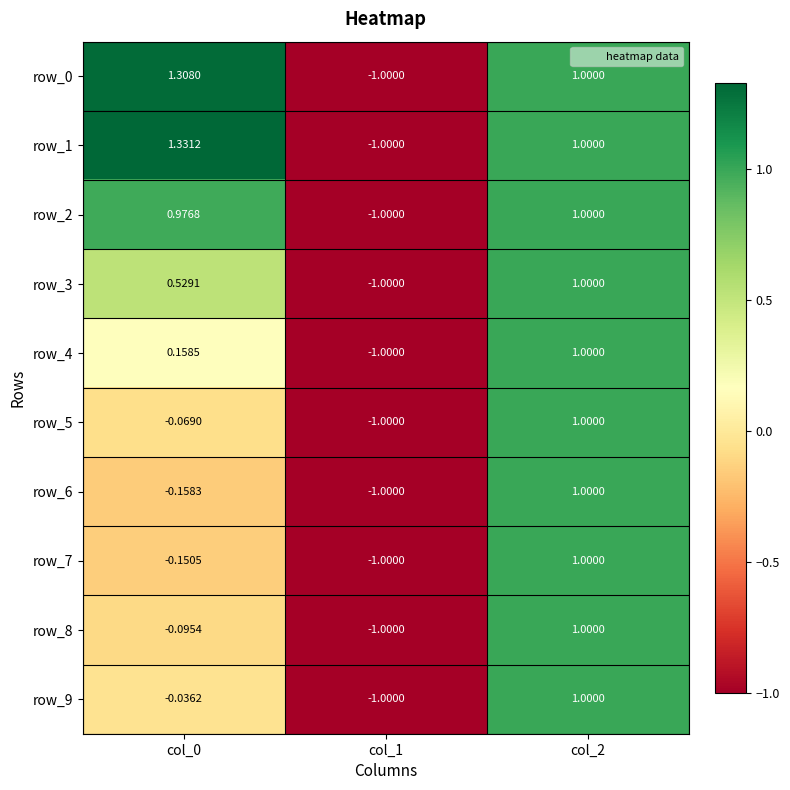

Is the value of row_4 at col_2 greater than the value of row_7 at col_0?

Yes